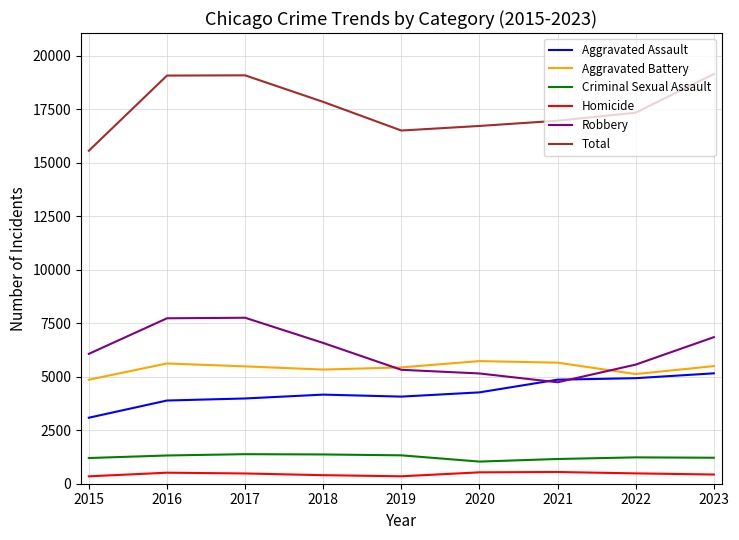

At 2017, list the series in order from smallest to largest.

Homicide, Criminal Sexual Assault, Aggravated Assault, Aggravated Battery, Robbery, Total